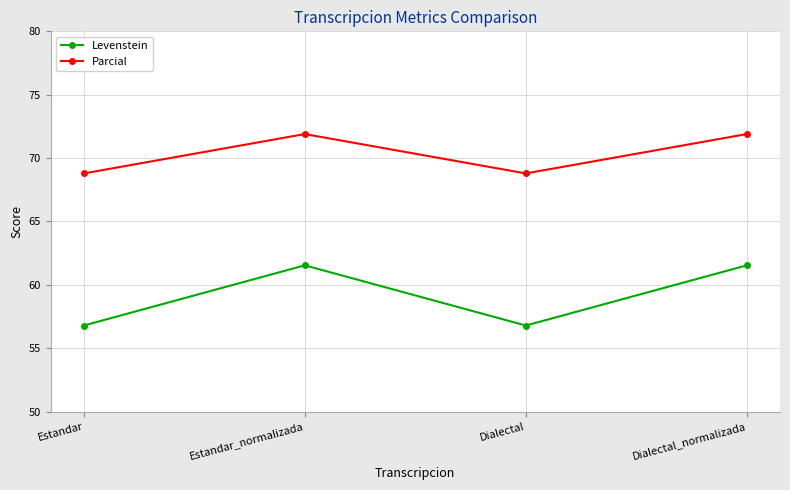

Is the value of Levenstein at Dialectal greater than the value of Parcial at Estandar?

No